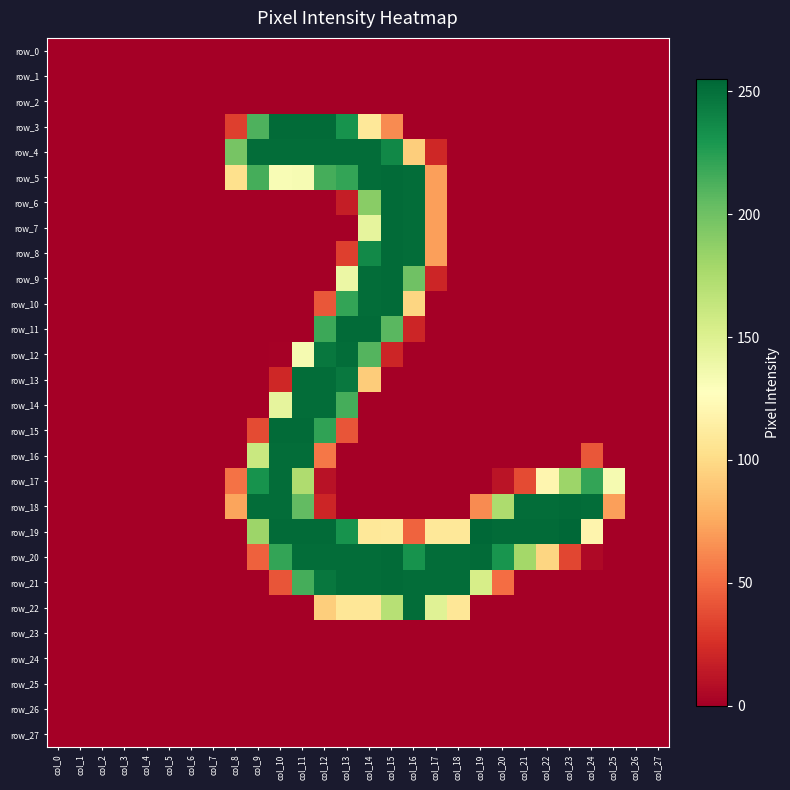

What is the difference between the maximum and minimum values in the row_14 series?

252